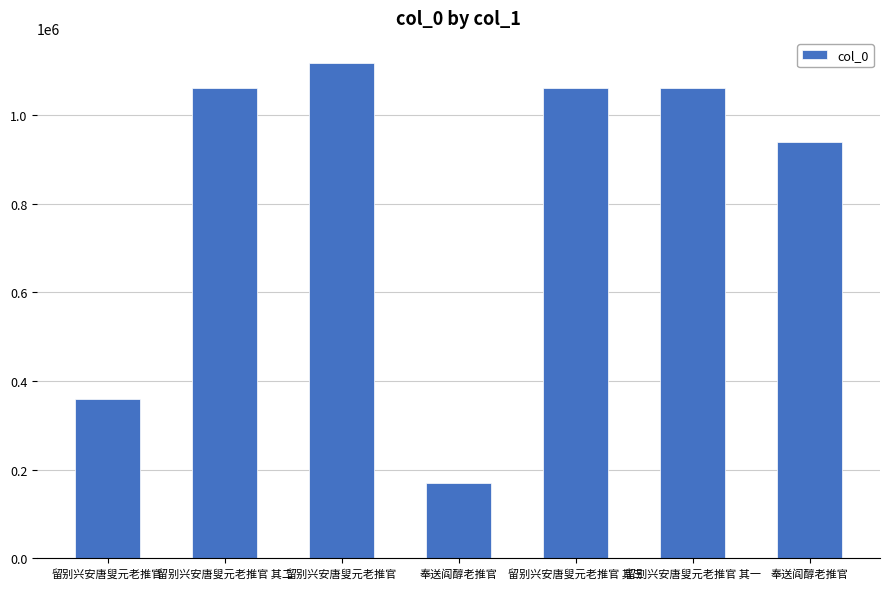

What is the ratio of the value at 留别兴安唐叟元老推官 to the value at 奉送阎醇老推官?

6.6